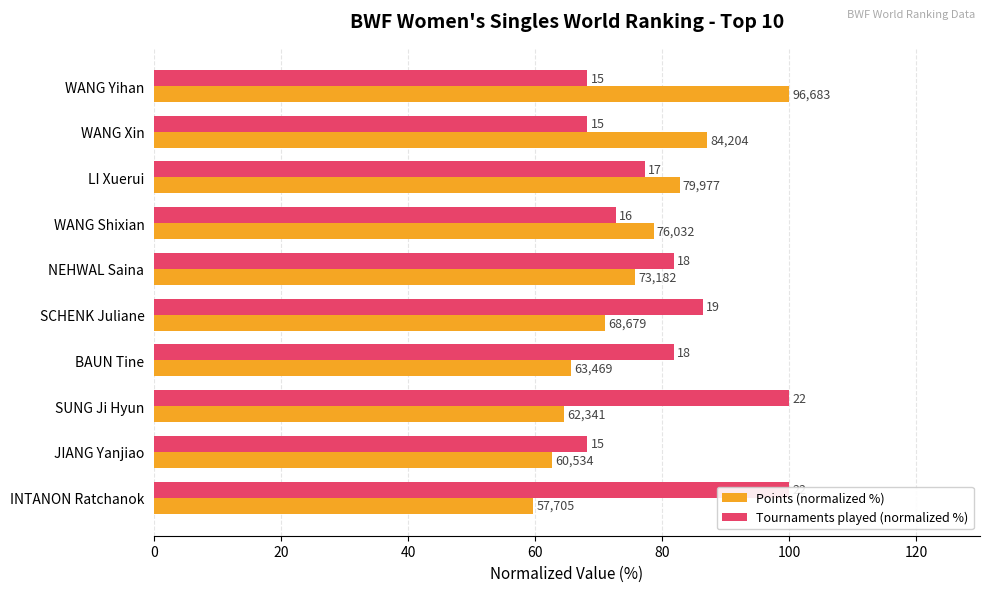

Reading right to left, list all the values displayed in this chart.

Points (normalized %): 59.7	62.6	64.5	65.6	71.0	75.7	78.6	82.7	87.1	100.0
Tournaments played (normalized %): 100.0	68.2	100.0	81.8	86.4	81.8	72.7	77.3	68.2	68.2